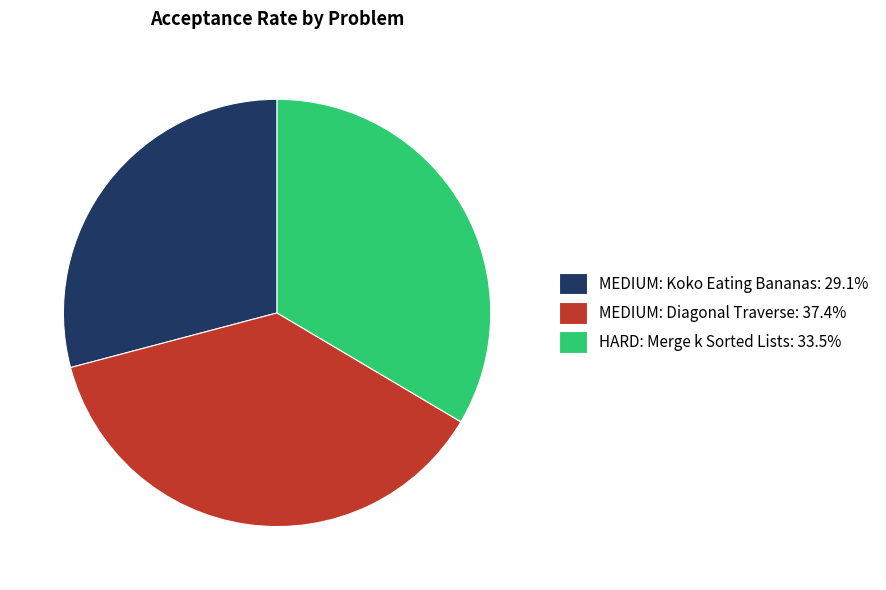

True or false: HARD: Merge k Sorted Lists accounts for 48% of the total.

False